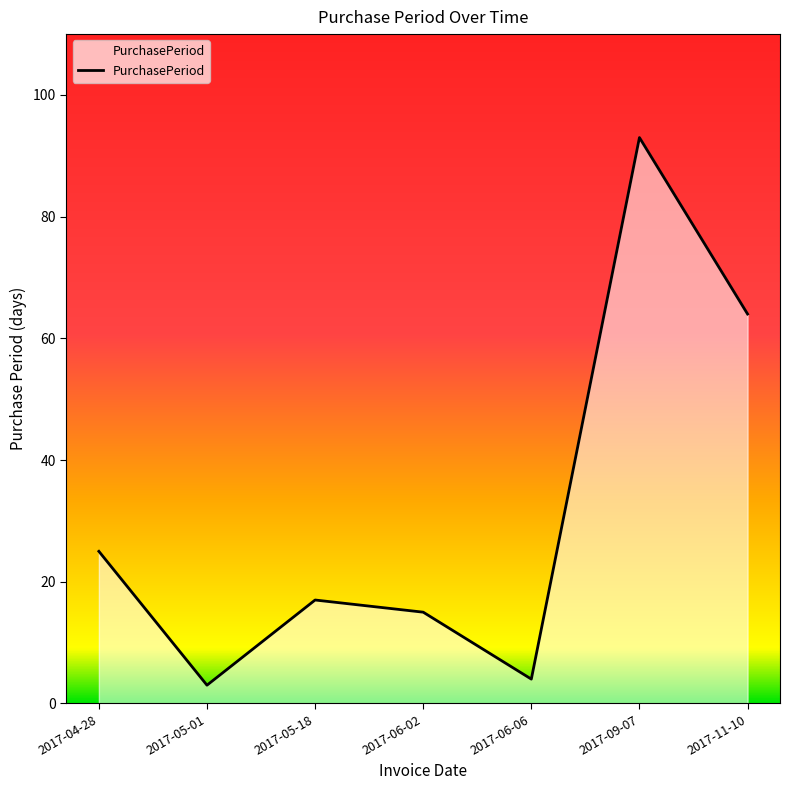

List the labels in order of value, largest first.

2017-09-07, 2017-11-10, 2017-04-28, 2017-05-18, 2017-06-02, 2017-06-06, 2017-05-01